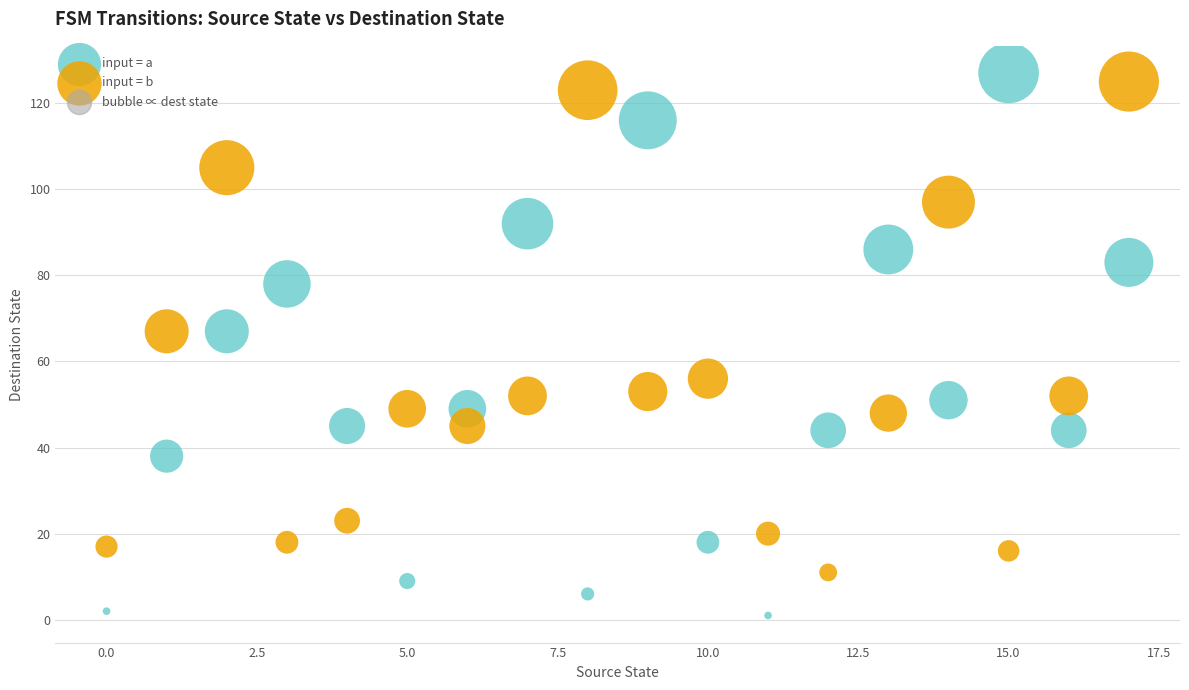

Which series has the largest Y range (max minus min)?

input = a